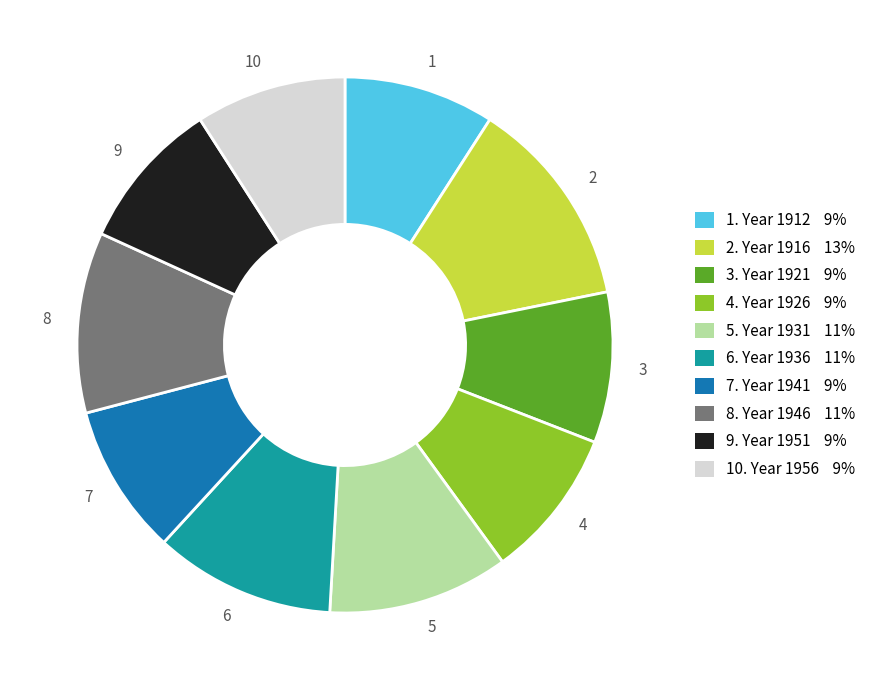

True or false: 3 accounts for 9% of the total.

True